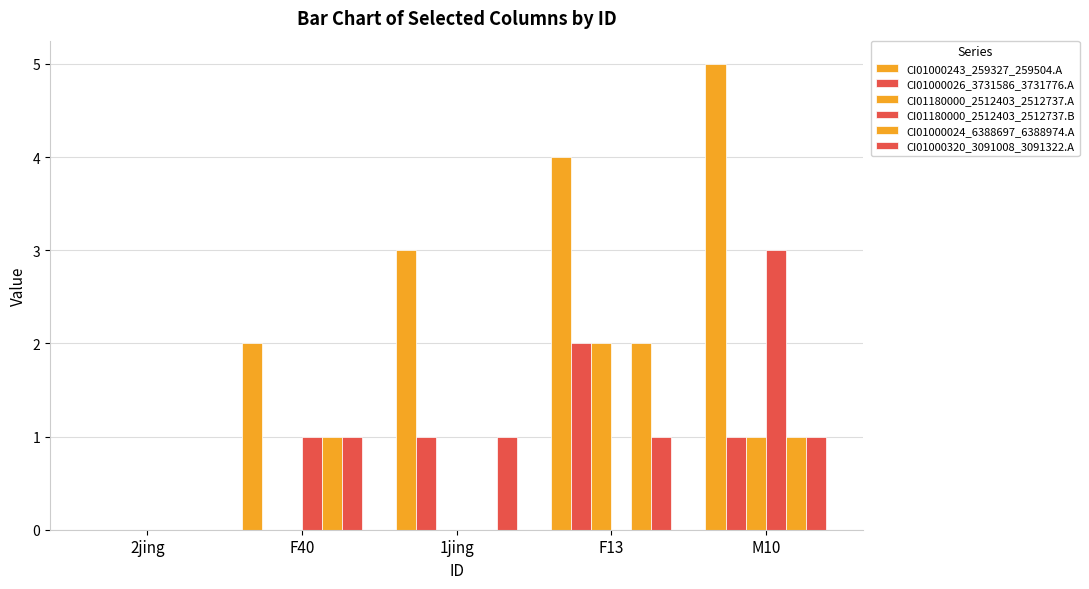

What is the label of the 2nd bar from the left?

F40